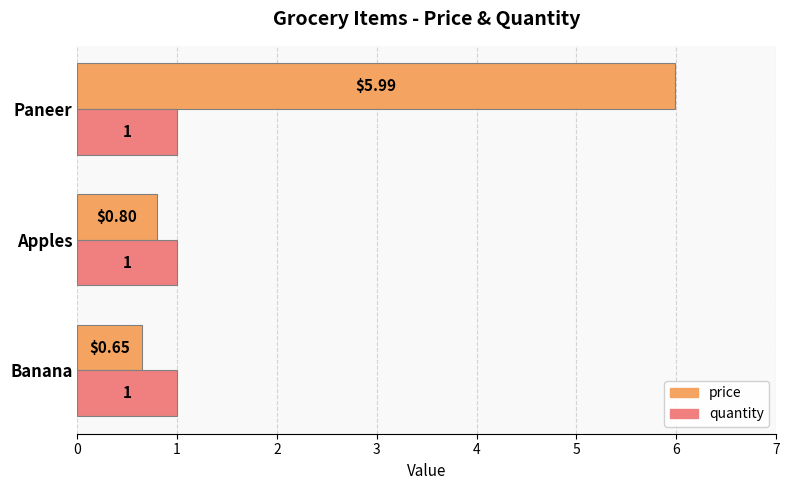

Which series has the largest range (max minus min)?

price